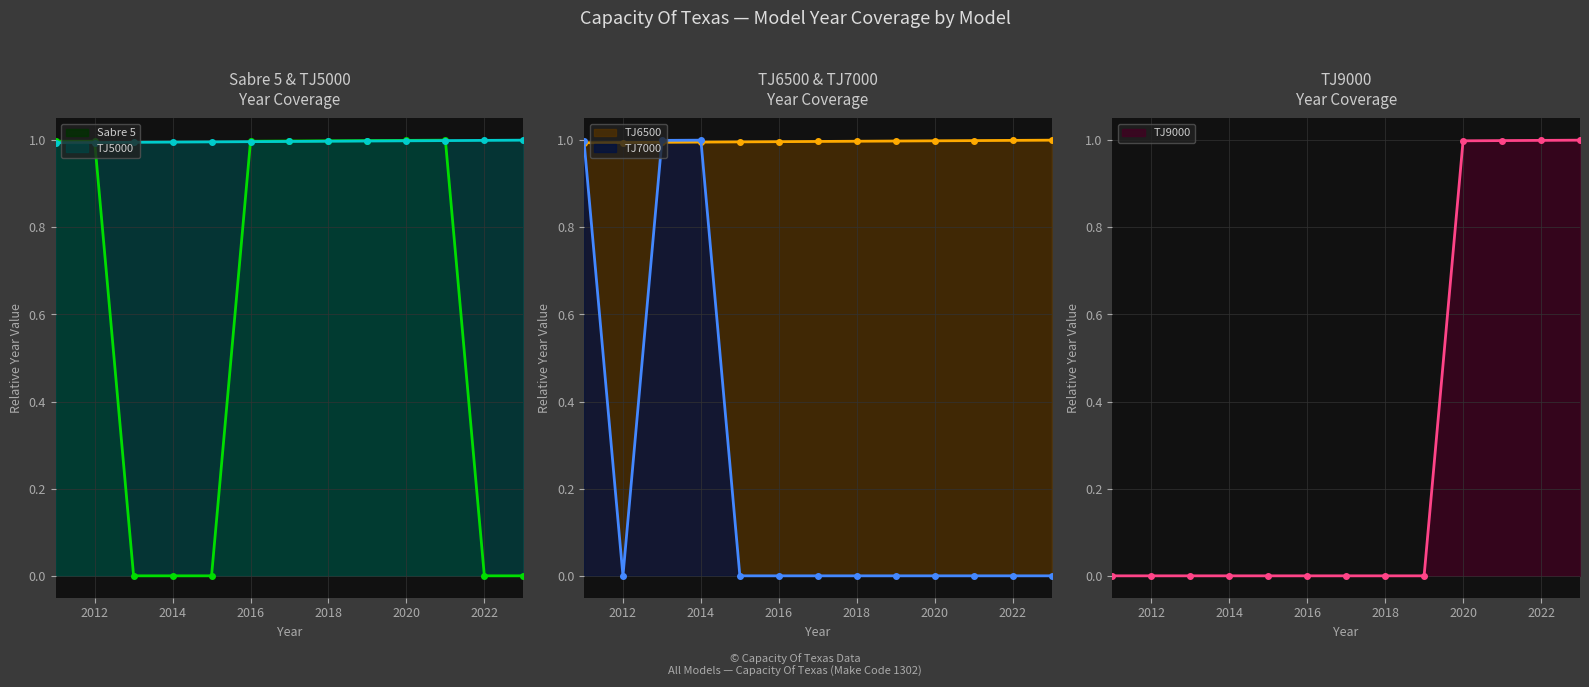

At which category is the sum across all series the highest?

2021